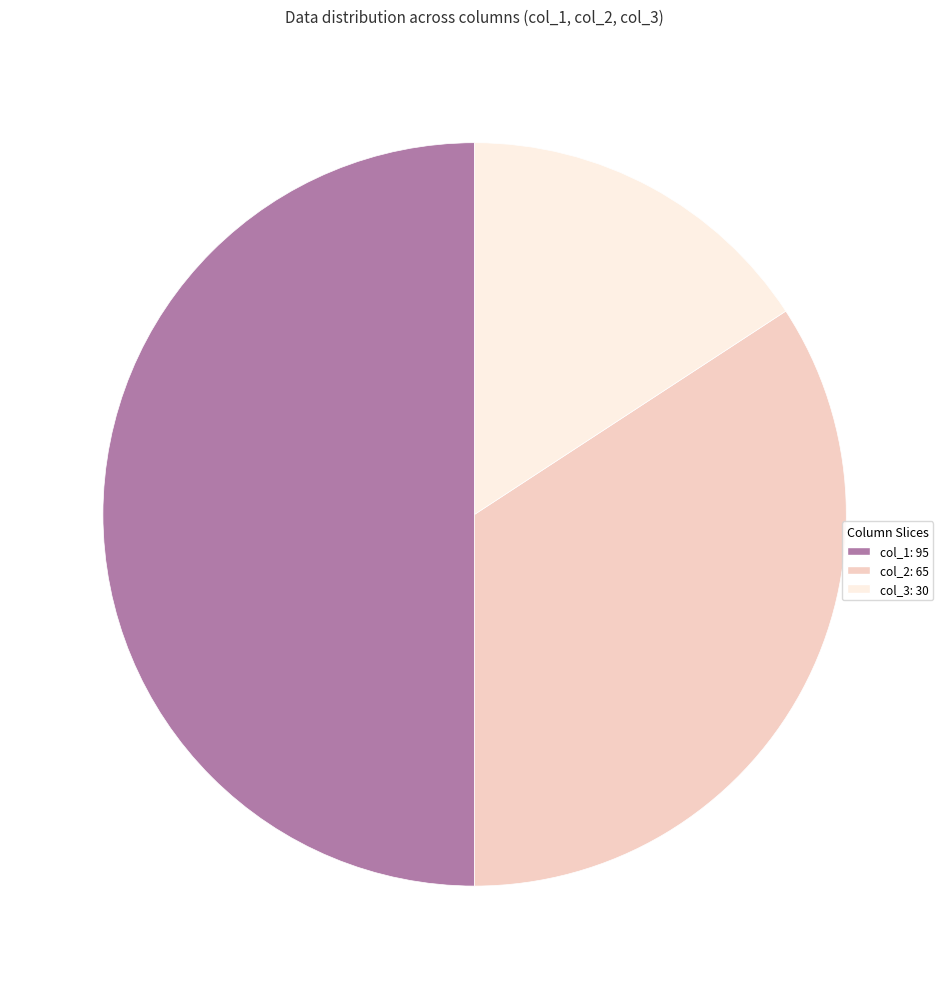

Does col_3 account for over 50% of the chart?

No